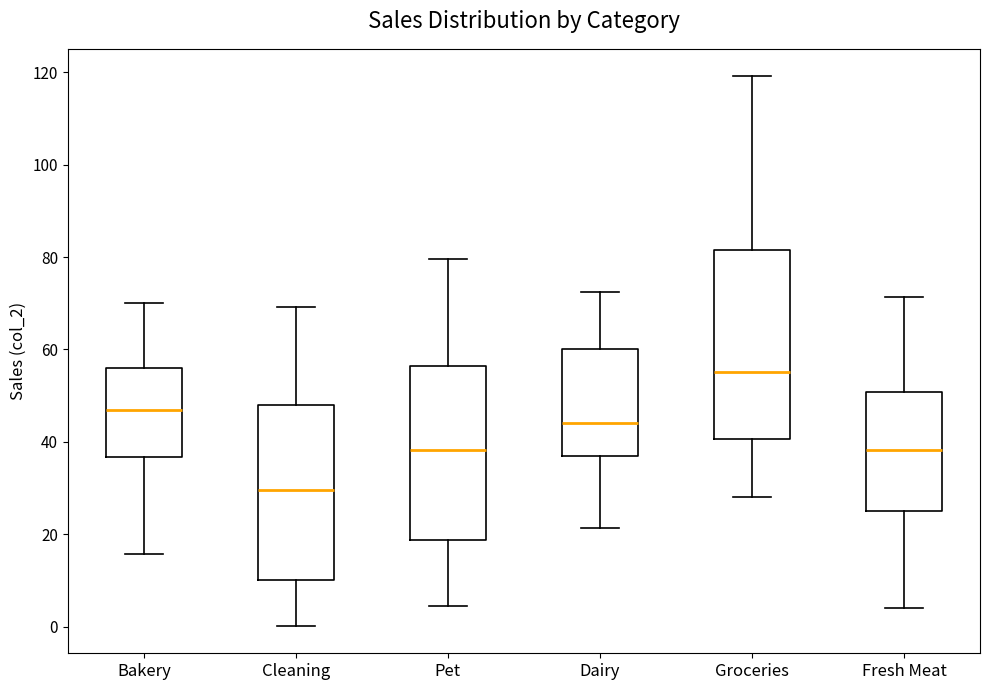

Reading left to right, transcribe this box plot: for each box, give where its median line is, the range the box spans, and where its two whiskers end, as read against the y-axis. The values are not printed on the chart, so give them approximately, as read against the axis.

Bakery: median 46, box 36 to 56, whiskers 16 to 70
Cleaning: median 30, box 10 to 48, whiskers 0 to 70
Pet: median 38, box 18 to 56, whiskers 4 to 80
Dairy: median 44, box 38 to 60, whiskers 22 to 72
Groceries: median 56, box 40 to 82, whiskers 28 to 120
Fresh Meat: median 38, box 26 to 50, whiskers 4 to 72